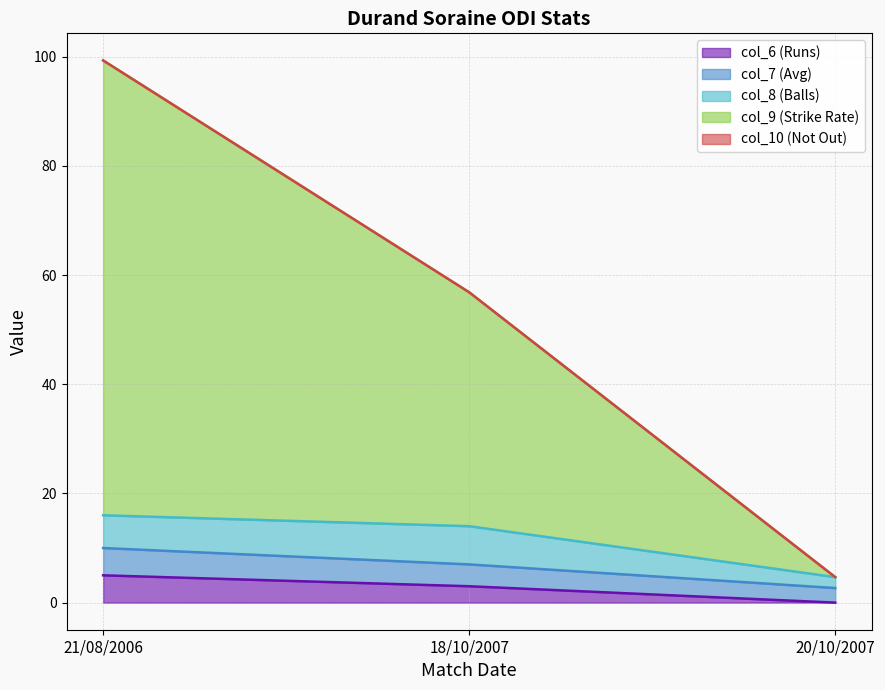

The col_9 (Strike Rate) series shows 98.6 at 18/10/2007. True or false?

False